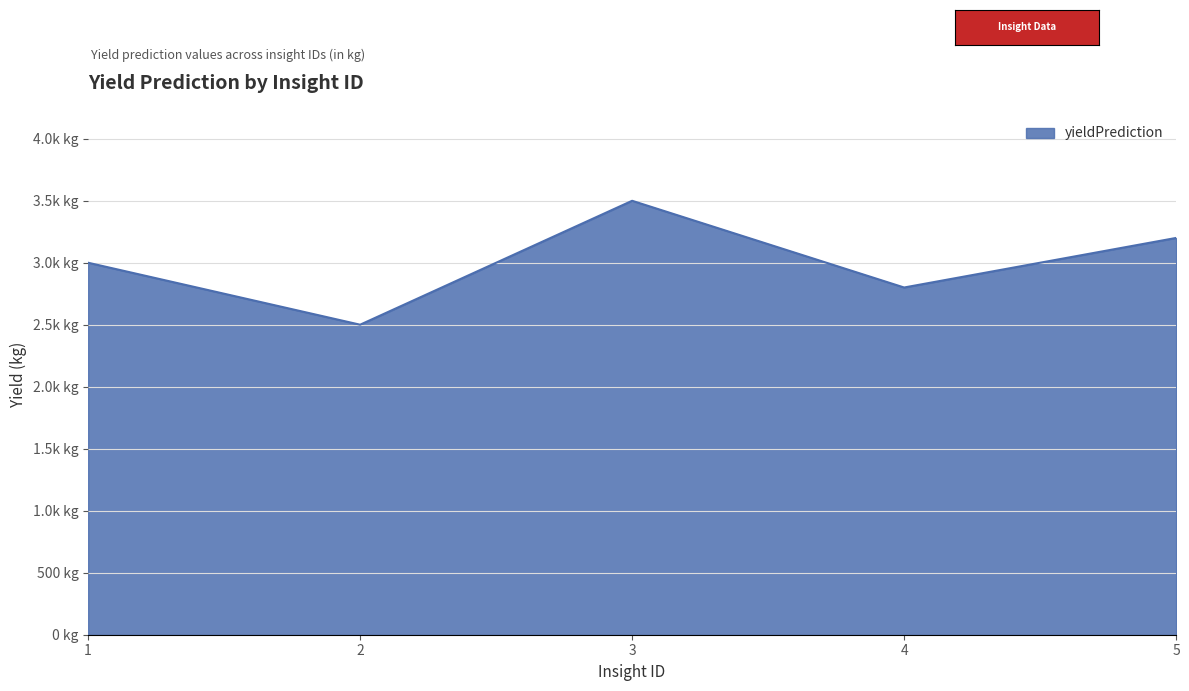

Reading left to right, extract all data points from this chart.

3000.5	2500.8	3500.2	2800.8	3200.6